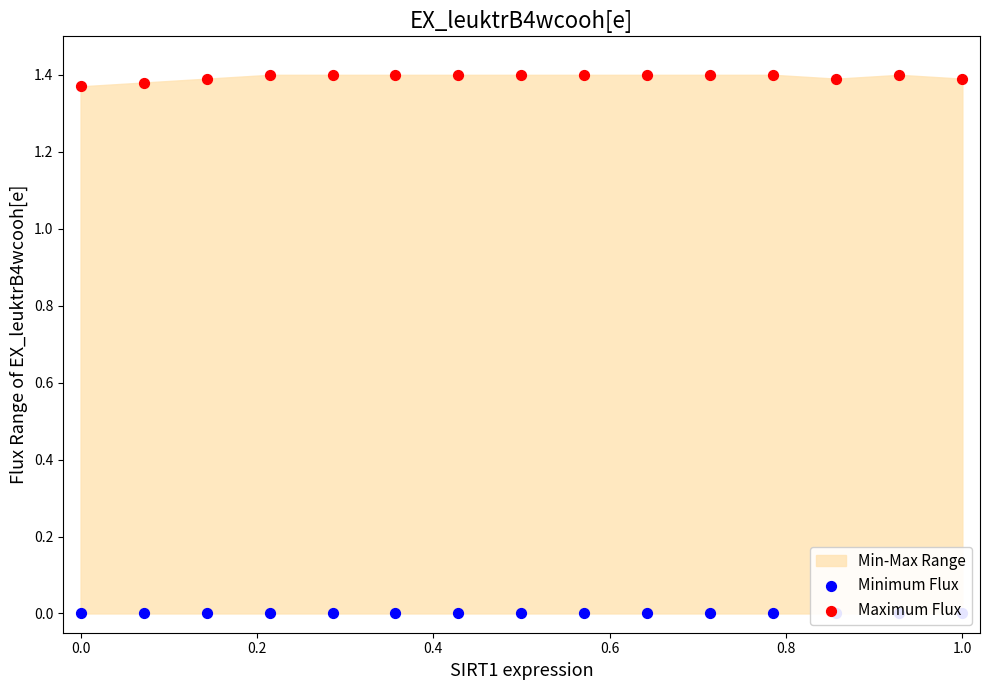

At how many categories does at least one series exceed 0?

15